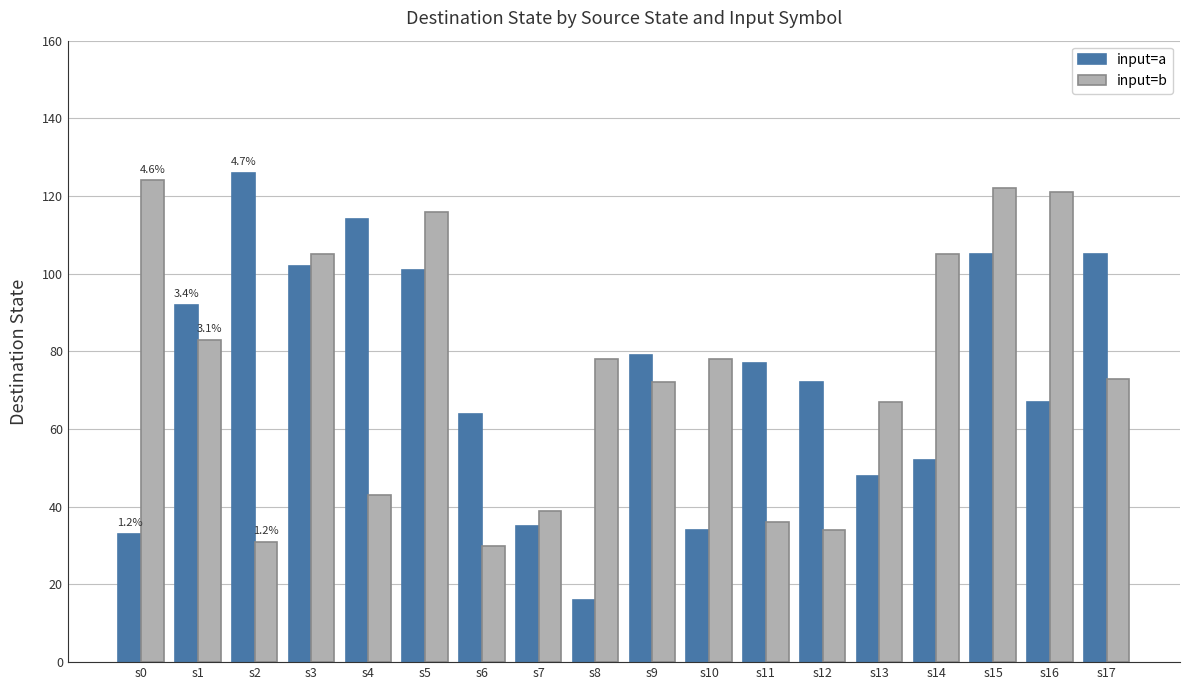

Which series changed the most between s2 and s7?

input=a